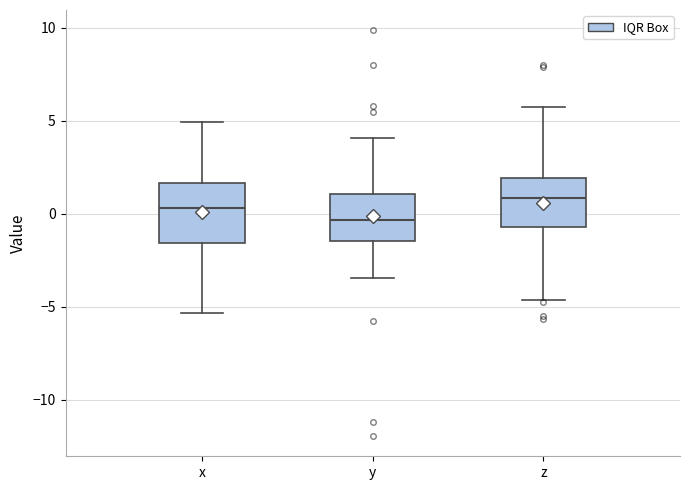

Where is the upper edge of the box for x on the y-axis? The values are not printed on the chart, so give them approximately, as read against the axis.

1.5